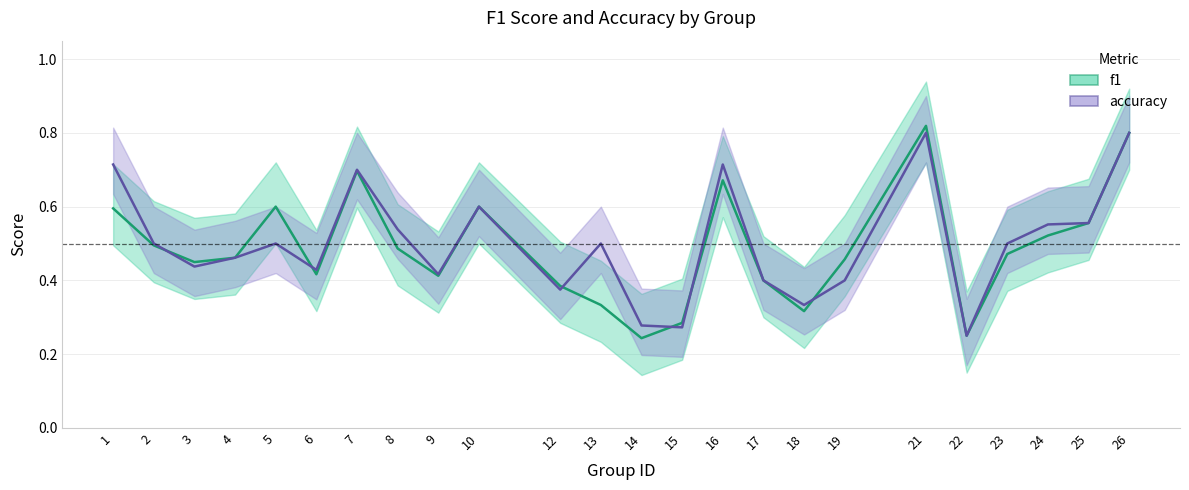

At how many categories does at least one series exceed 0?

24